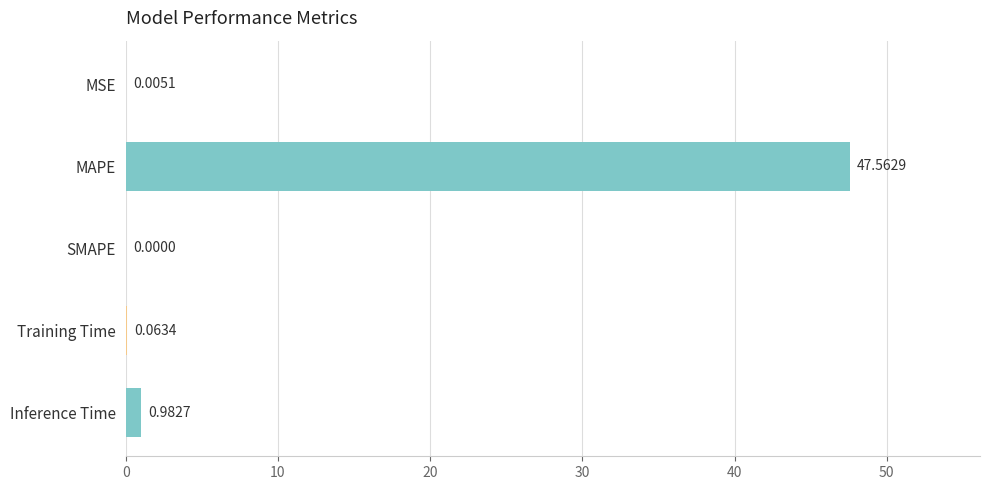

How many positive values are there?

4